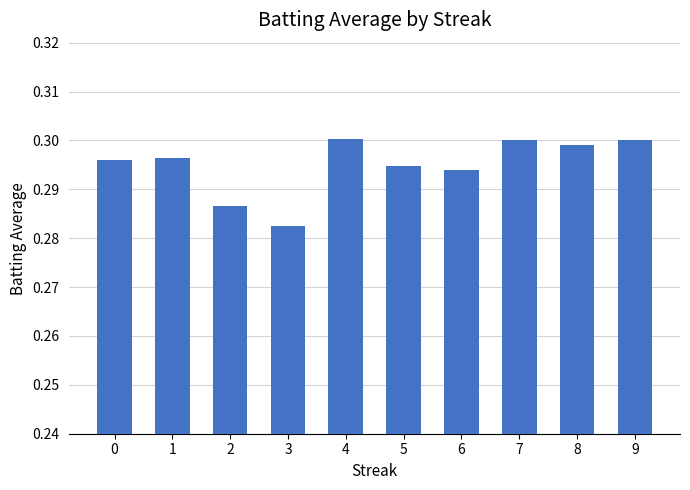

Which category has the lowest value across all series?

3